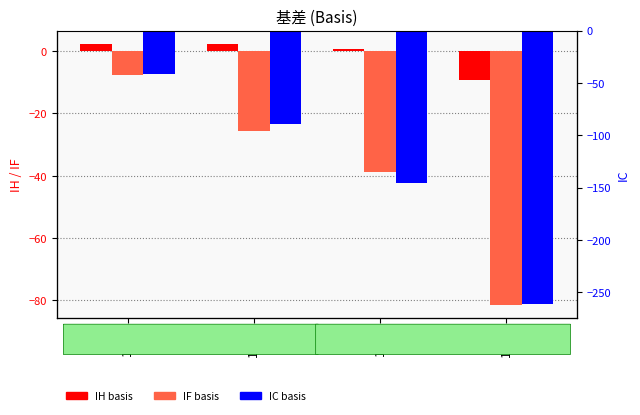

What is the average value of the IC series?

-134.5